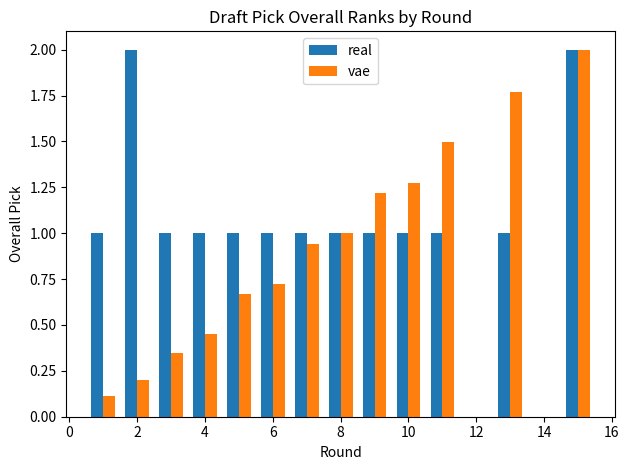

Which series has the largest total across all categories?

real